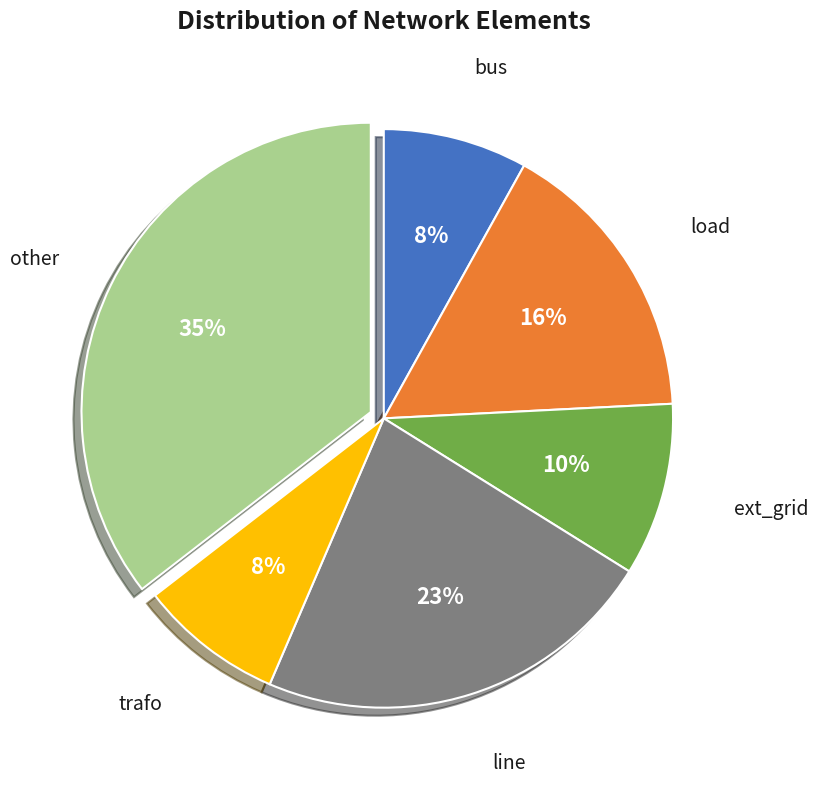

Is there a majority slice in this chart?

No